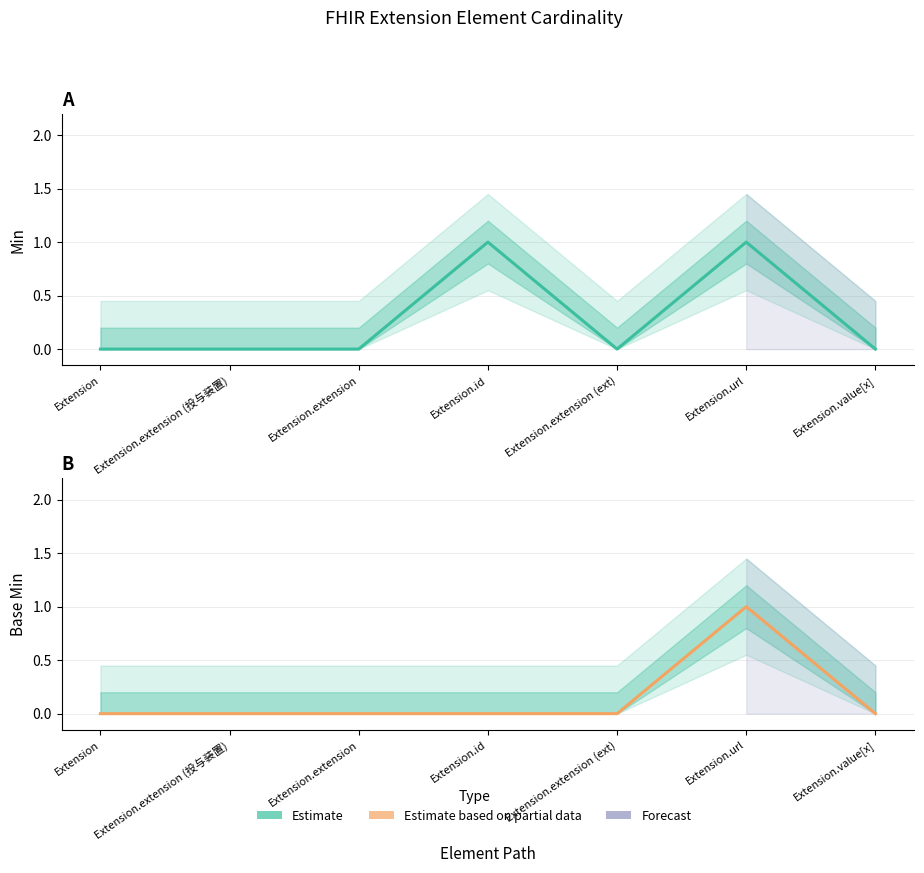

At which label does Min reach its peak?

Extension.id